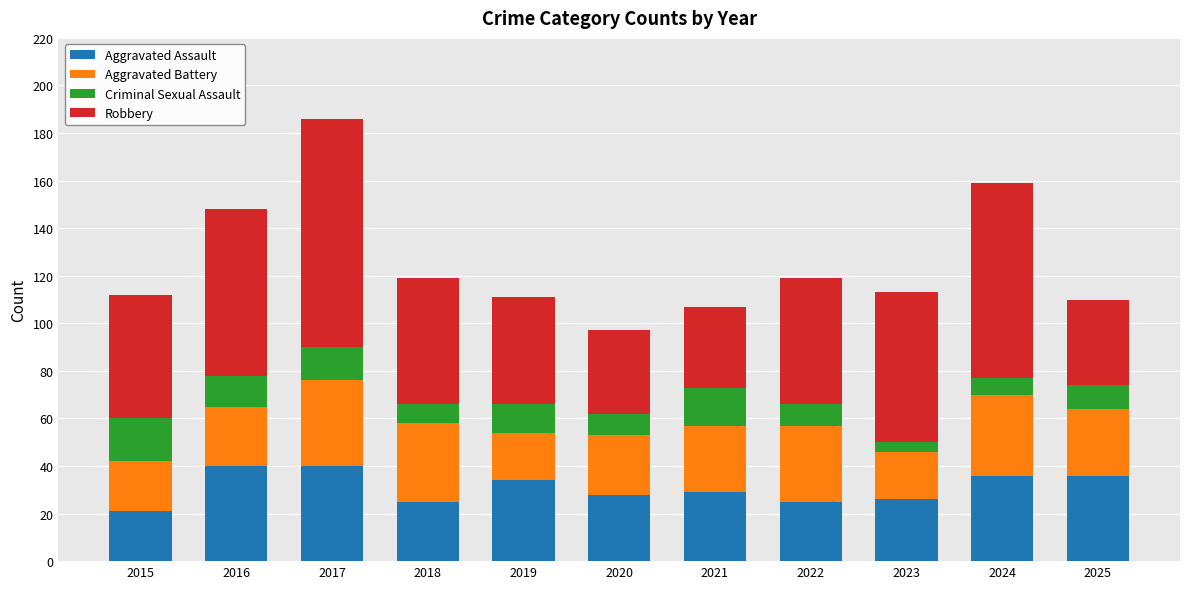

What value does the Aggravated Assault series have at 2018?

25